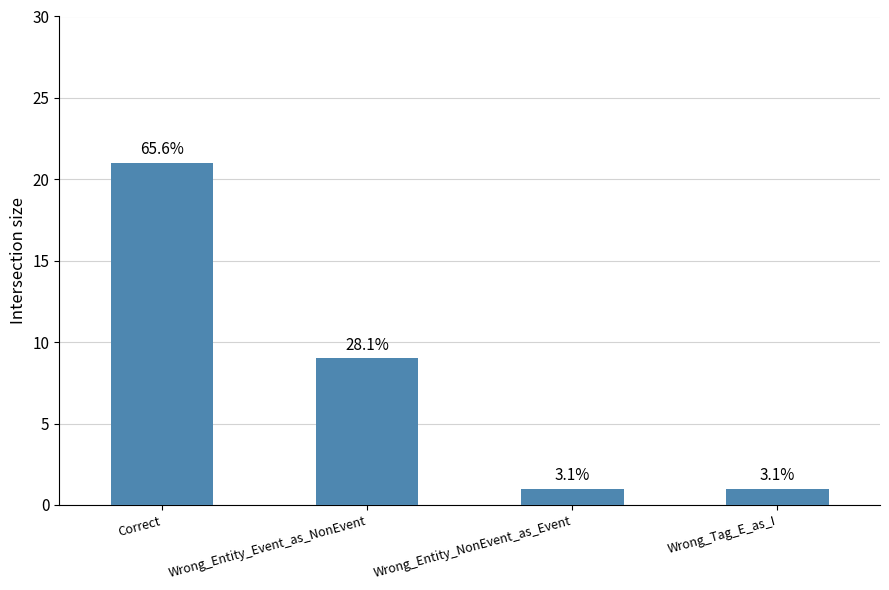

What is the maximum value shown in the chart?

21